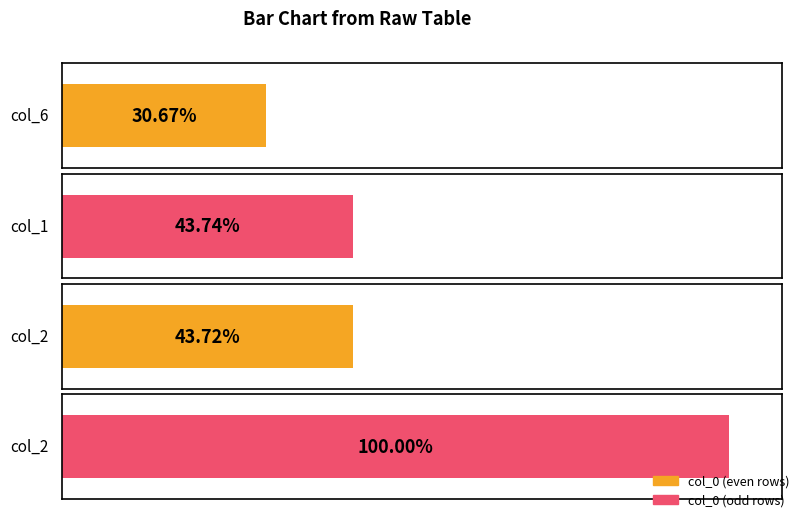

At which category is the sum across all series the highest?

2